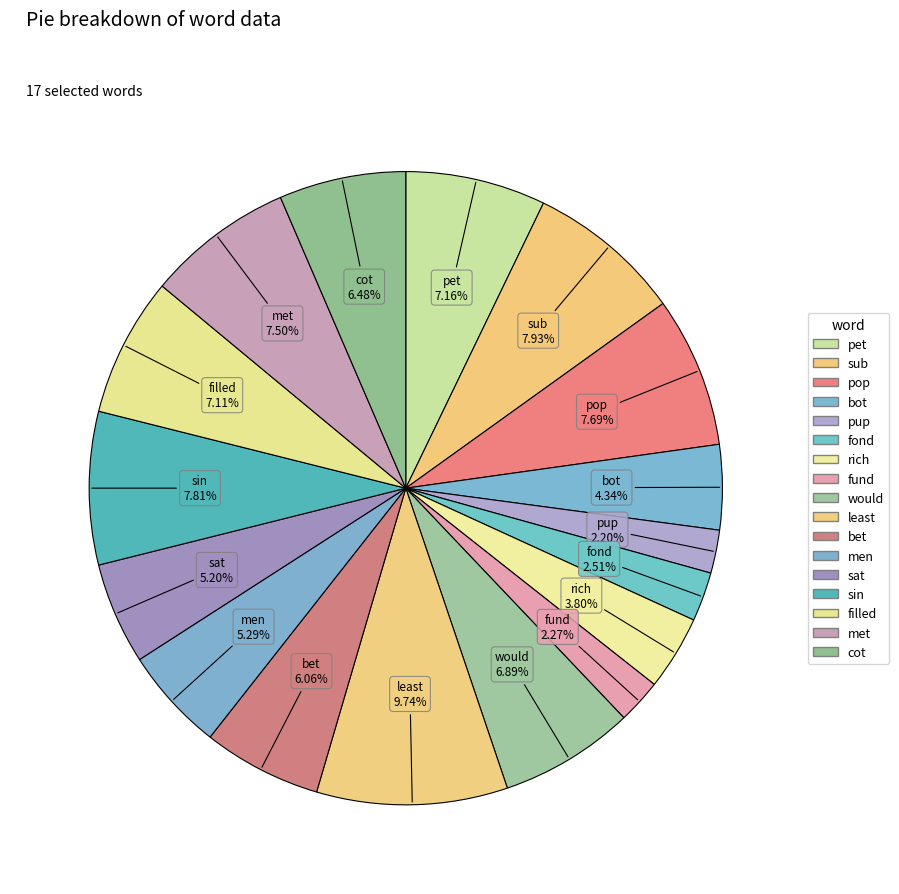

Is there a majority slice in this chart?

No